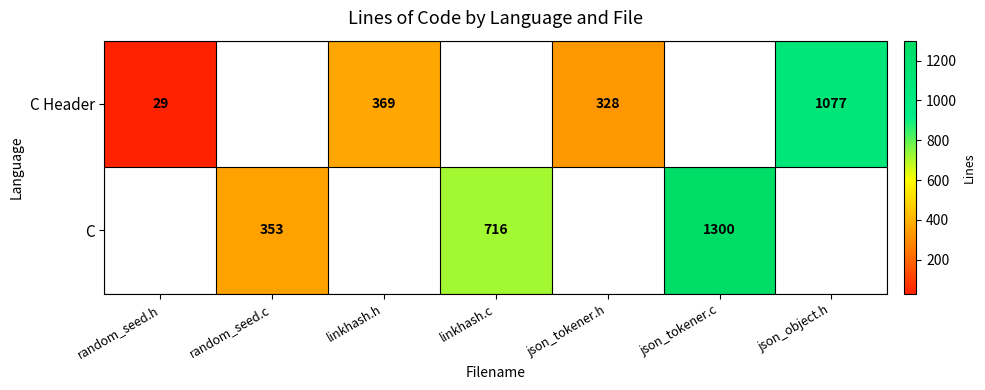

The value of C Header at json_tokener.h is 328. True or false?

True